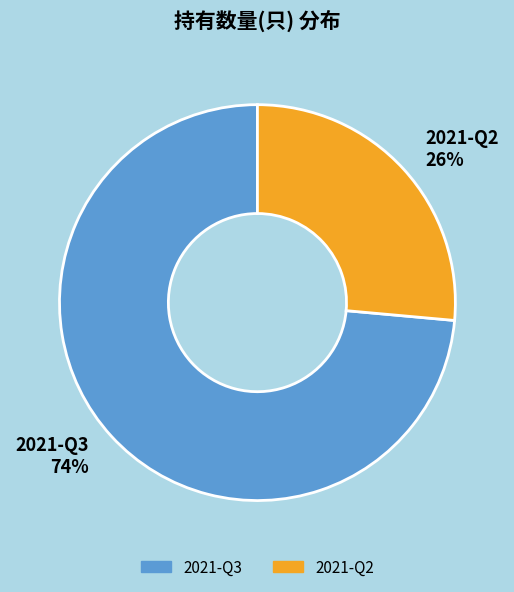

To the nearest percent, what percentage of the pie is 2021-Q3?

74%